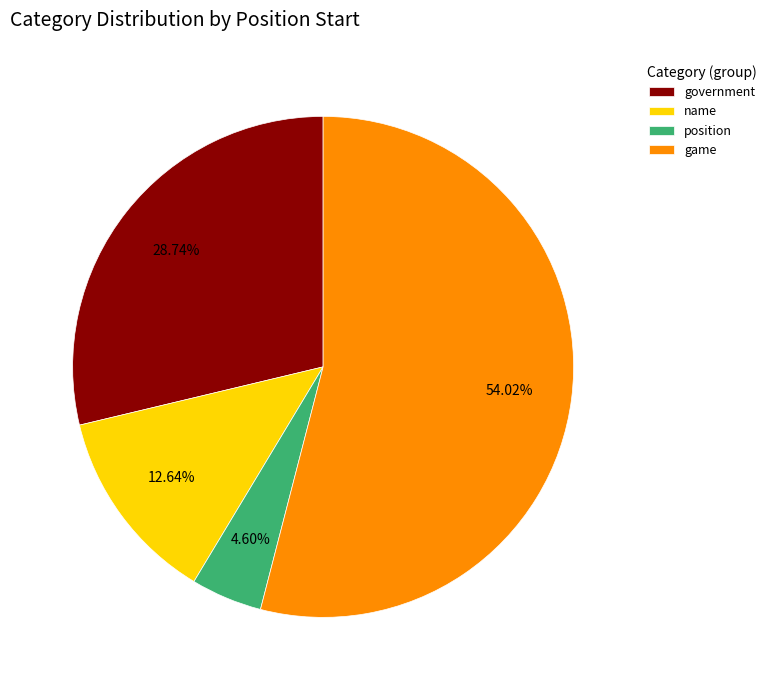

What percentage do position and government together represent?

33.3%